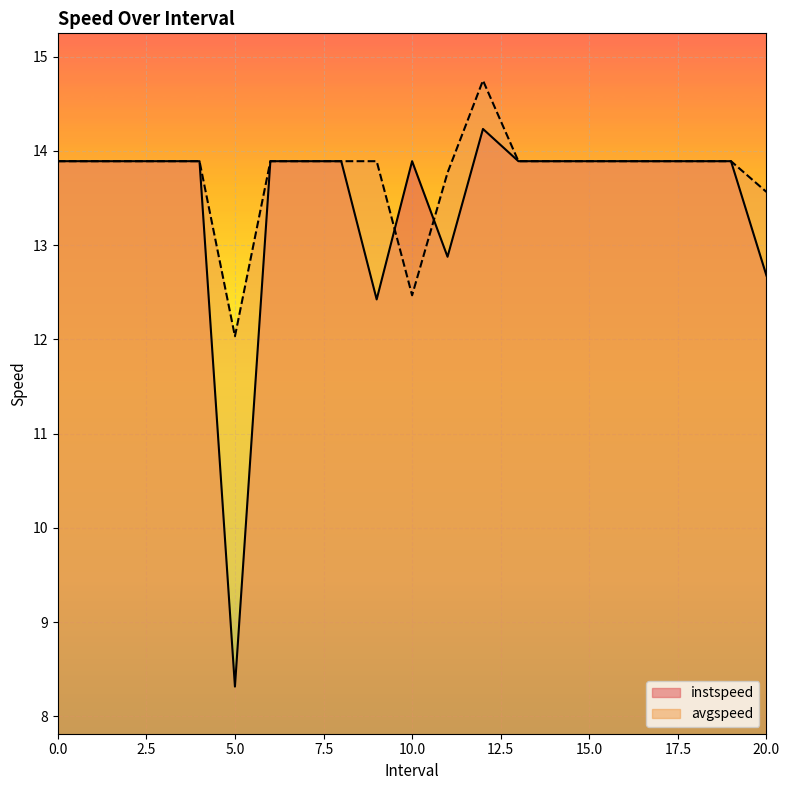

How many lines are shown in the chart?

2